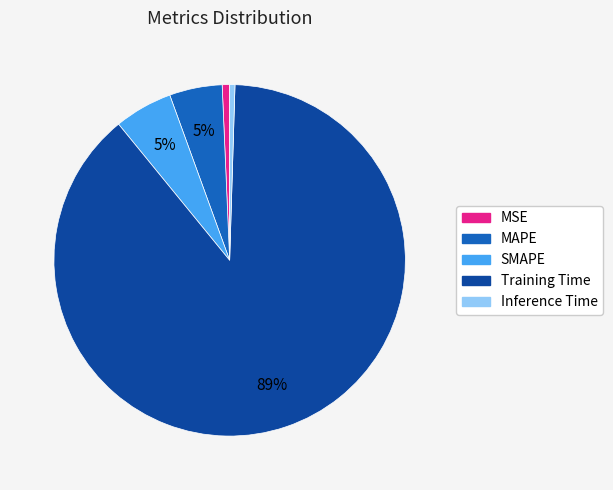

The MAPE slice represents 5% of the pie. True or false?

True